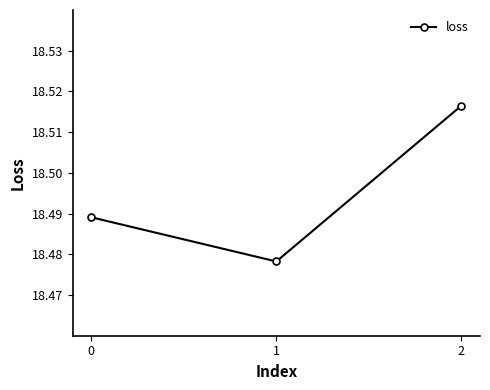

The chart shows a value of 4.5 at 0. True or false?

False